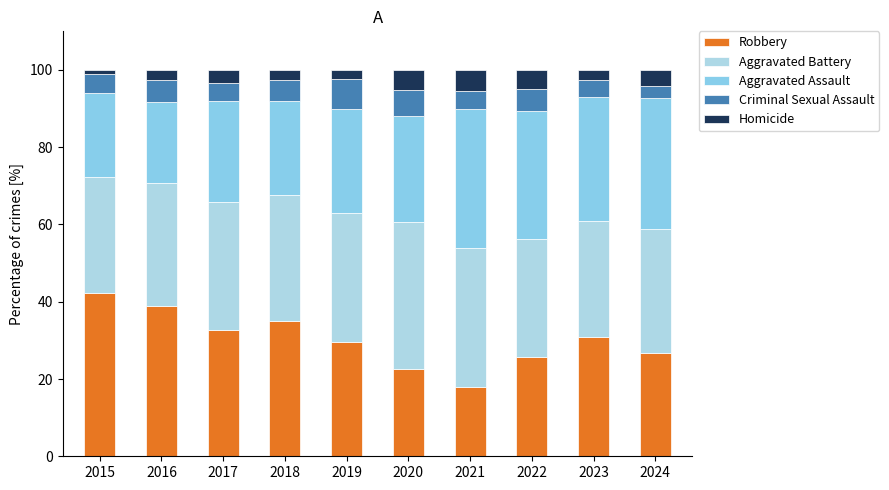

What value does the Aggravated Assault series have at 2021?

36.0